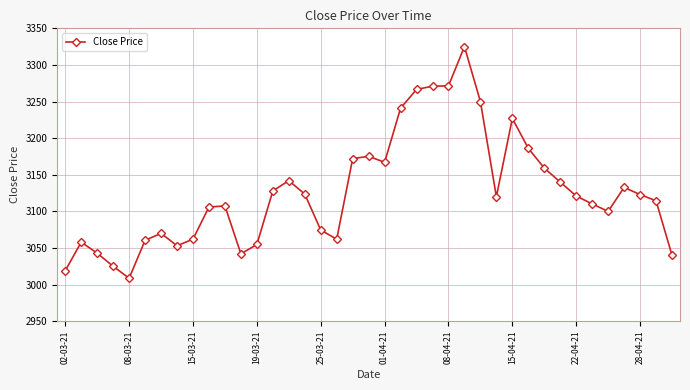

What is the greatest value displayed?

3325.0